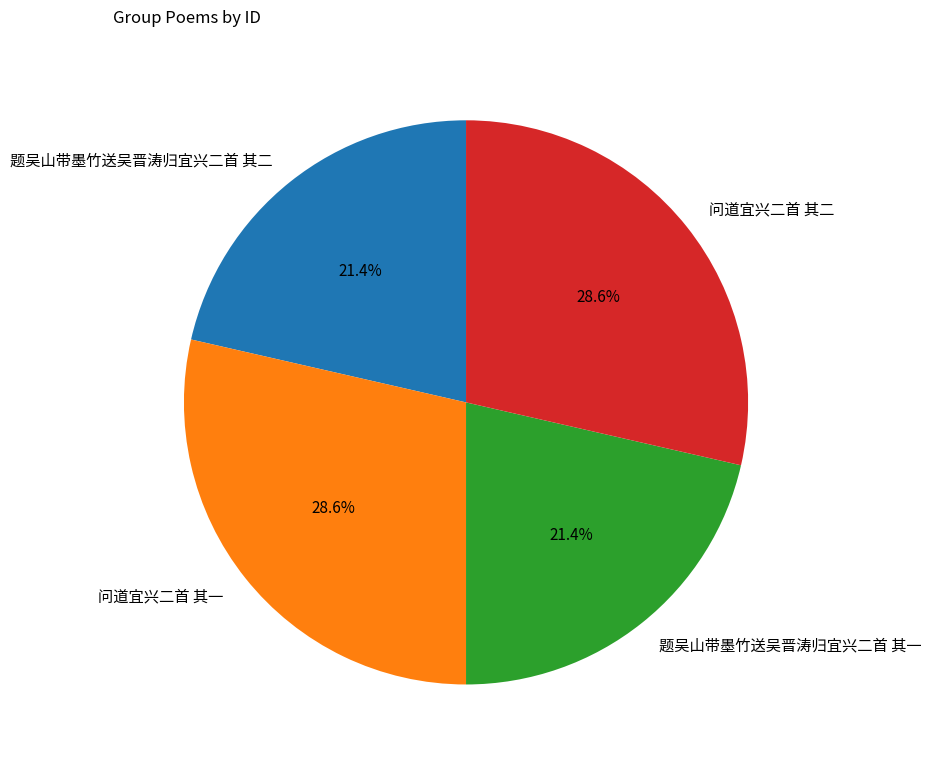

How many segments does this pie chart have?

4